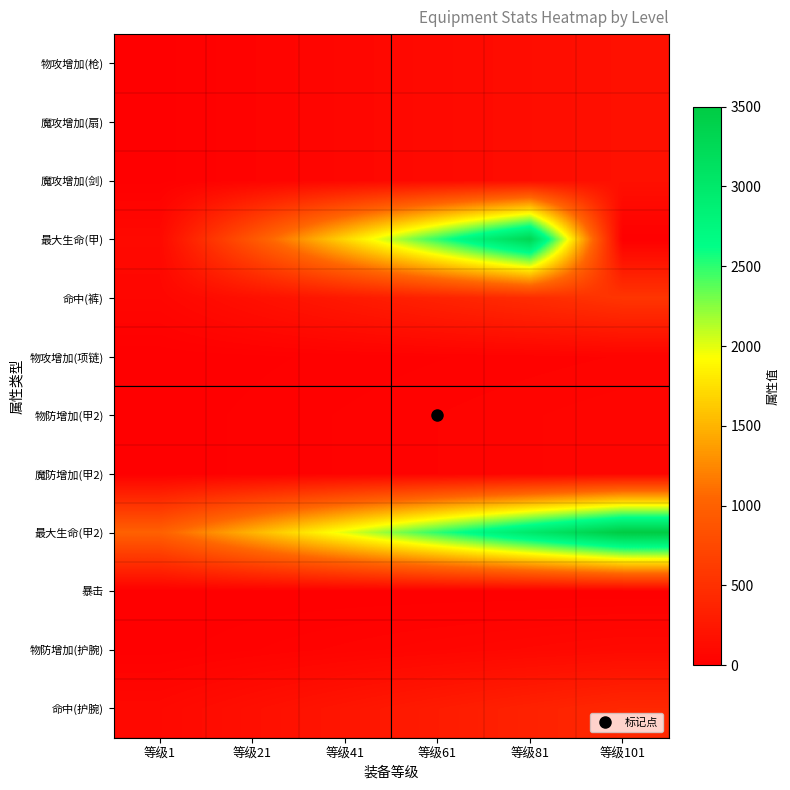

Rank the series at 等级21 from lowest to highest value.

暴击, 物攻增加(项链), 物防增加(甲2), 魔防增加(甲2), 物防增加(护腕), 物攻增加(枪), 魔攻增加(扇), 魔攻增加(剑), 命中(护腕), 命中(裤), 最大生命(甲), 最大生命(甲2)